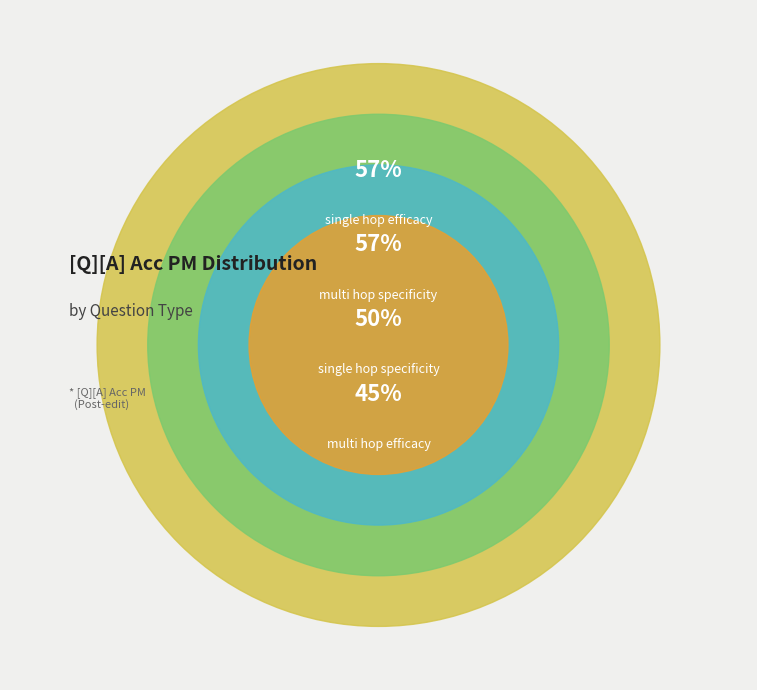

True or false: single_hop_specificity accounts for 10% of the total.

False